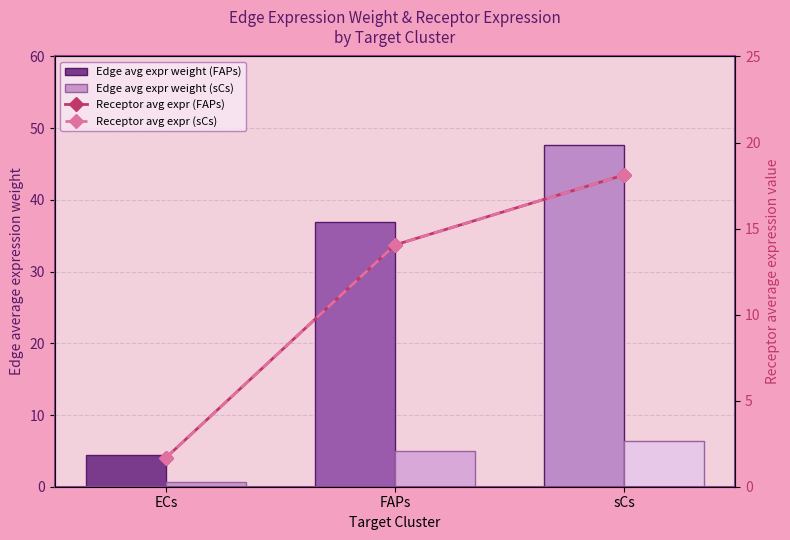

What is the sum of the Receptor avg expr (sCs) values at FAPs and ECs?

15.7